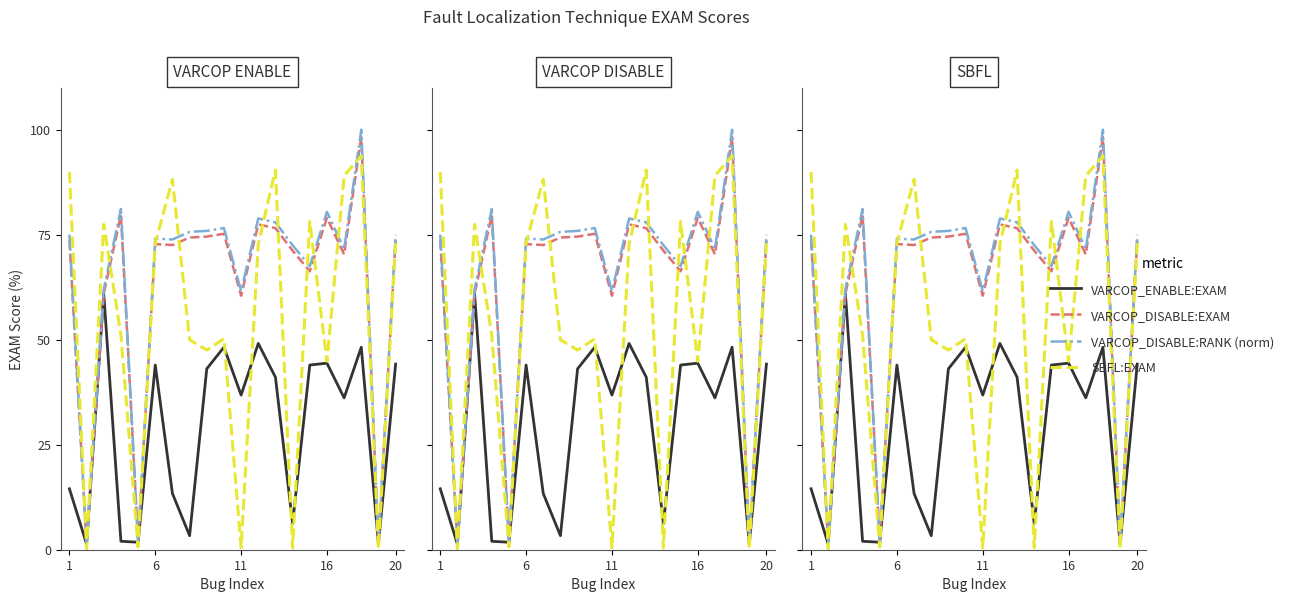

What is the minimum value shown in the chart?

0.2